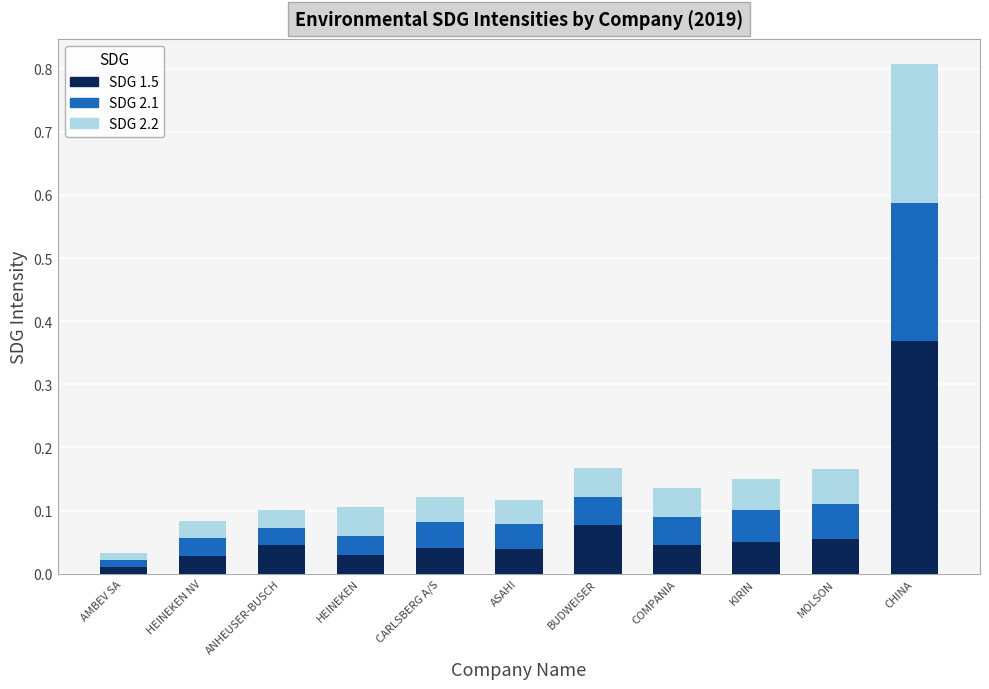

At which category is the sum across all series the highest?

CHINA